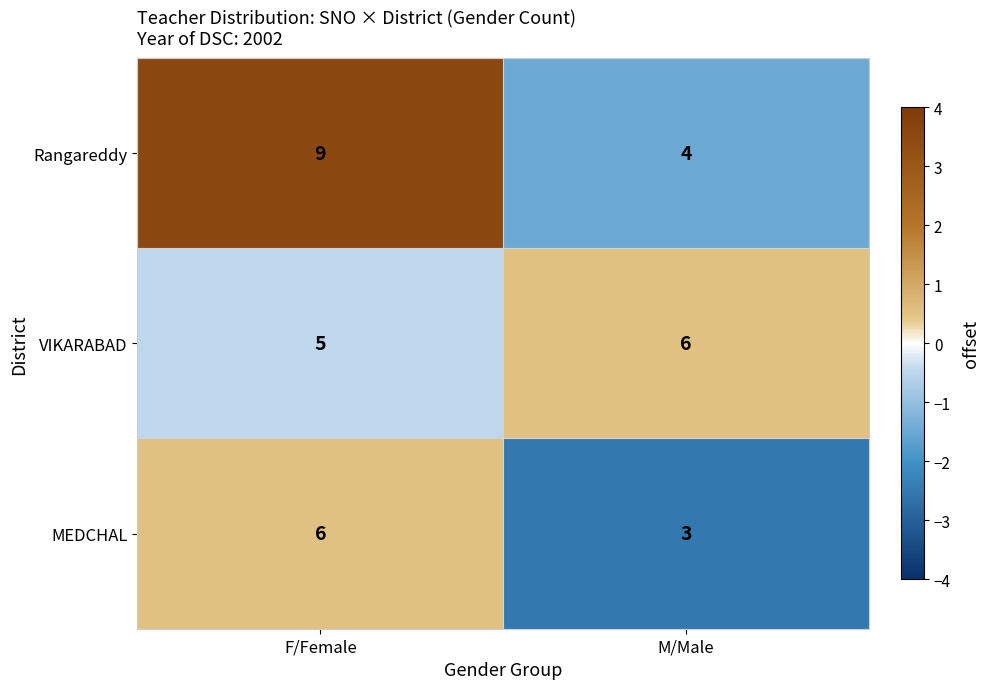

What is the sum of all Rangareddy values?

13